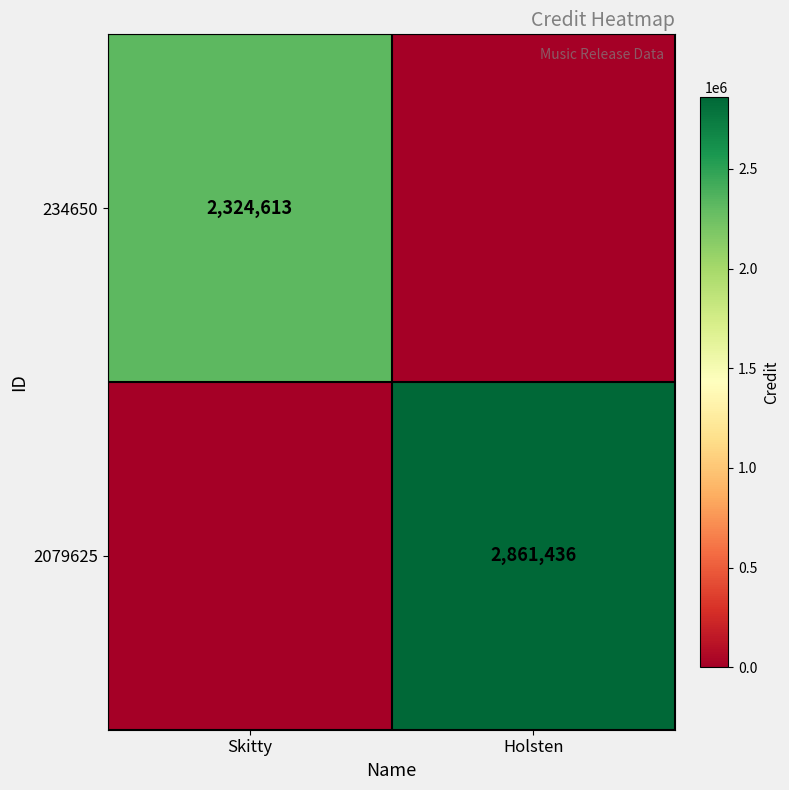

The value of 2079625 at Holsten is 2861436. True or false?

True